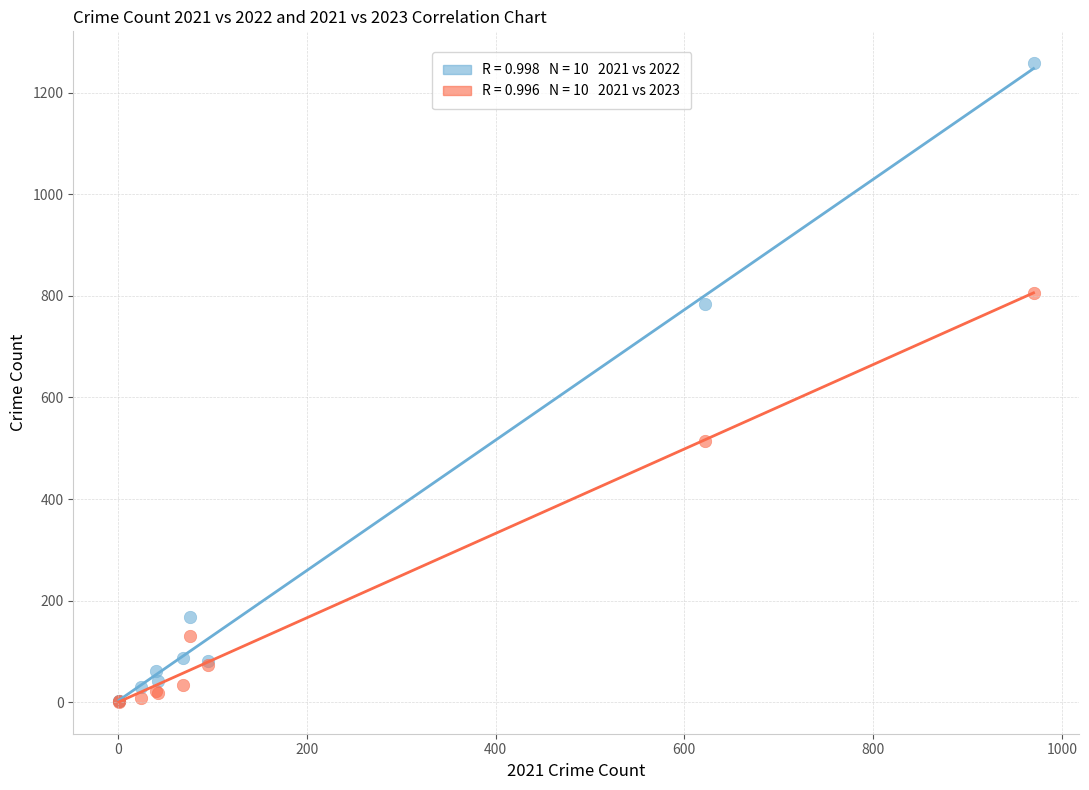

Across all series, what Y value is closest to 629?

514